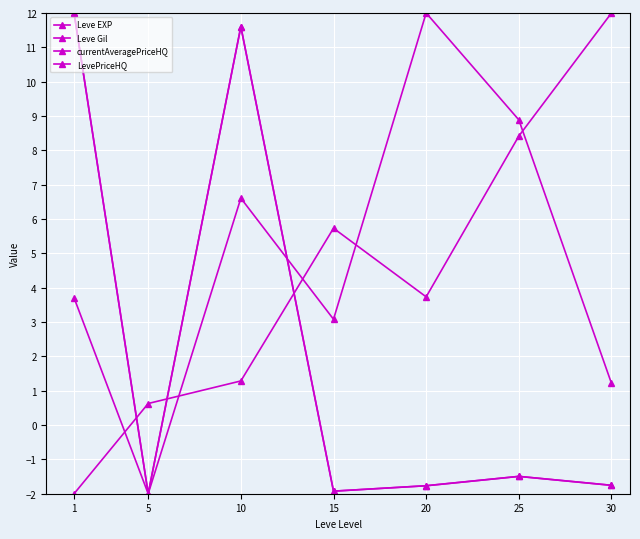

How many negative values does the Leve EXP series have?

1